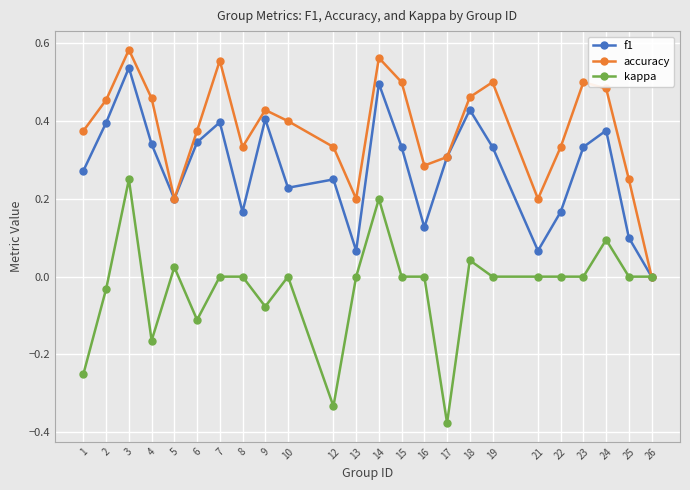

True or false: f1 has more than 1 points higher than both neighbors.

True